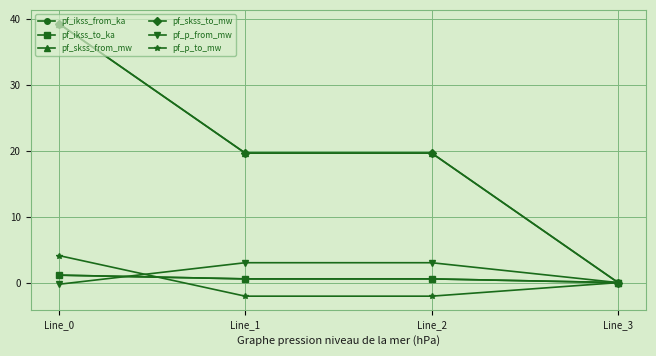

What is the difference between the pf_skss_from_mw values at Line_0 and Line_3?

39.3